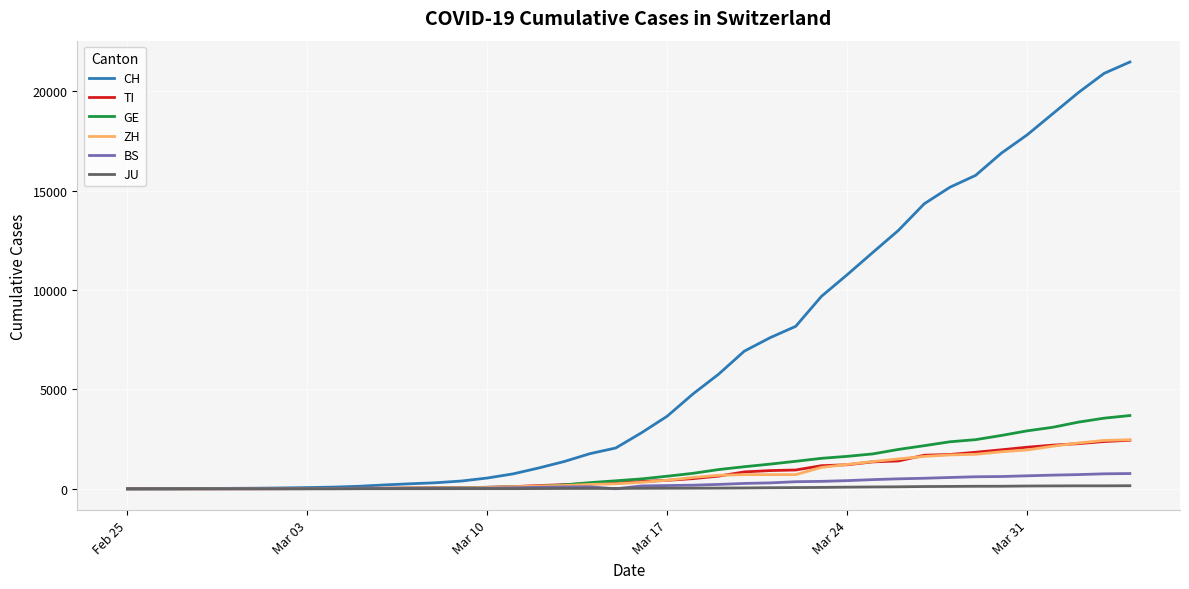

What is the difference between the maximum and minimum values in the BS series?

767